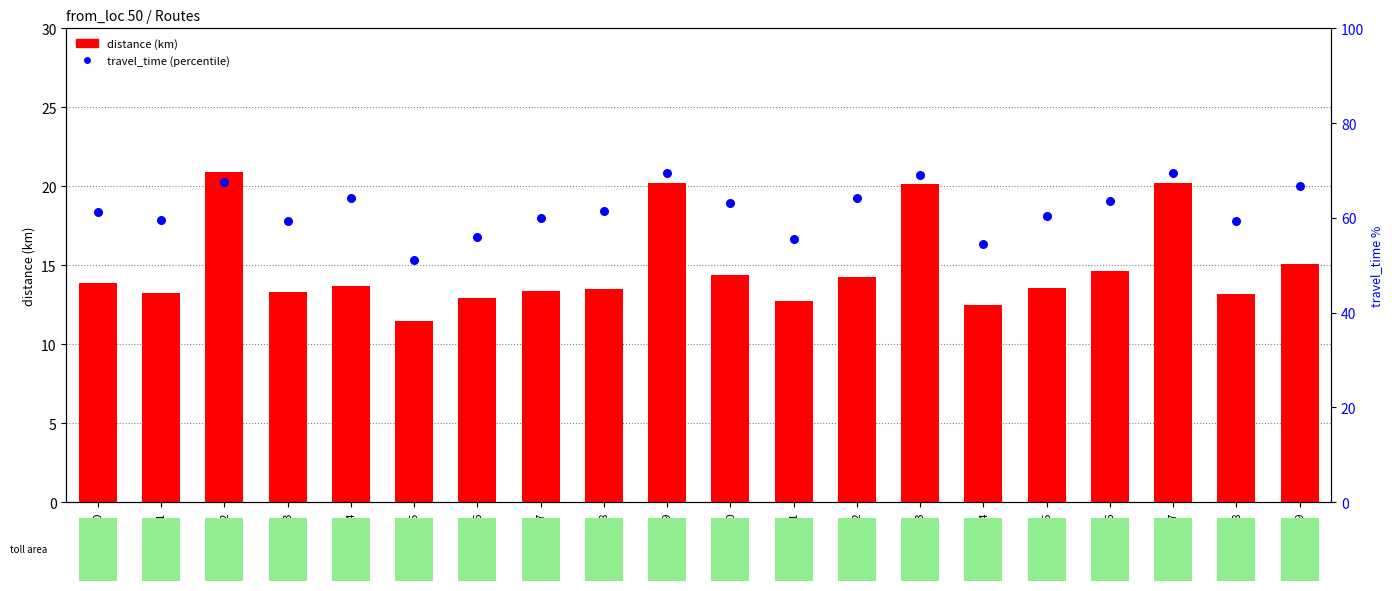

Is the value of distance (km) at to_4 greater than the value of travel_time (percentile) at to_11?

No